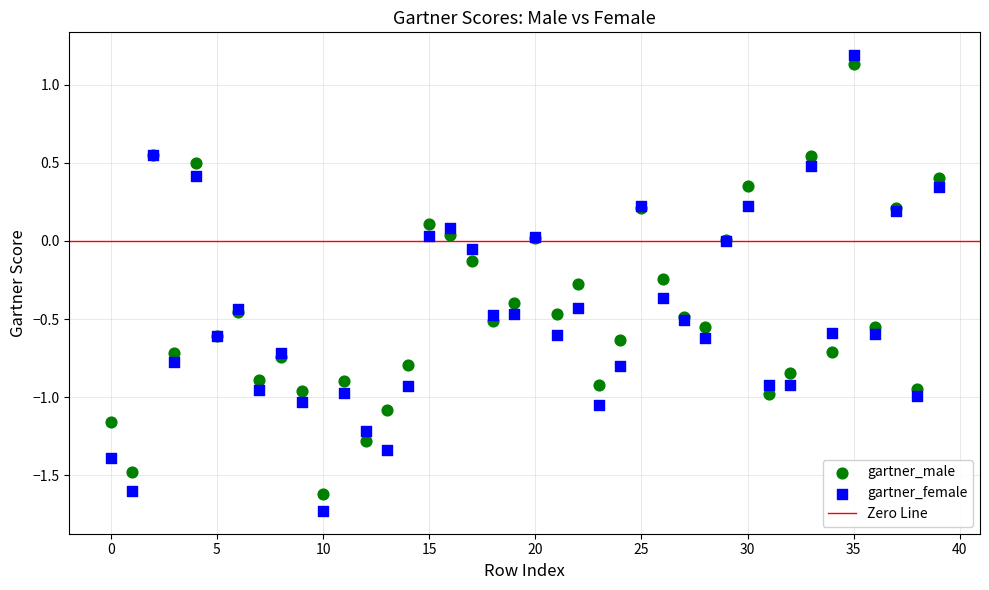

Which series has the widest spread of Y values?

gartner_female